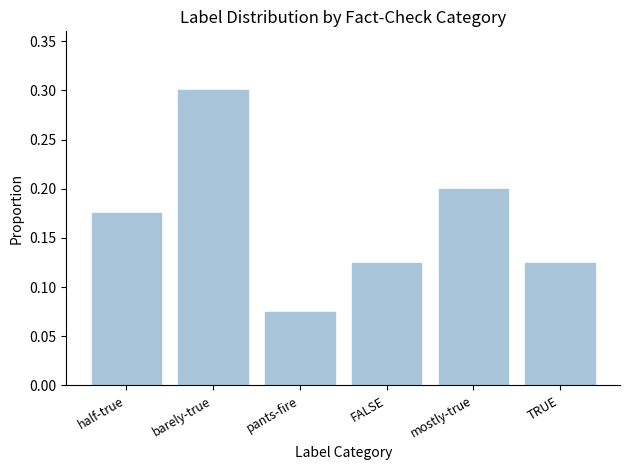

What is the label of the 1st bar from the left?

half-true